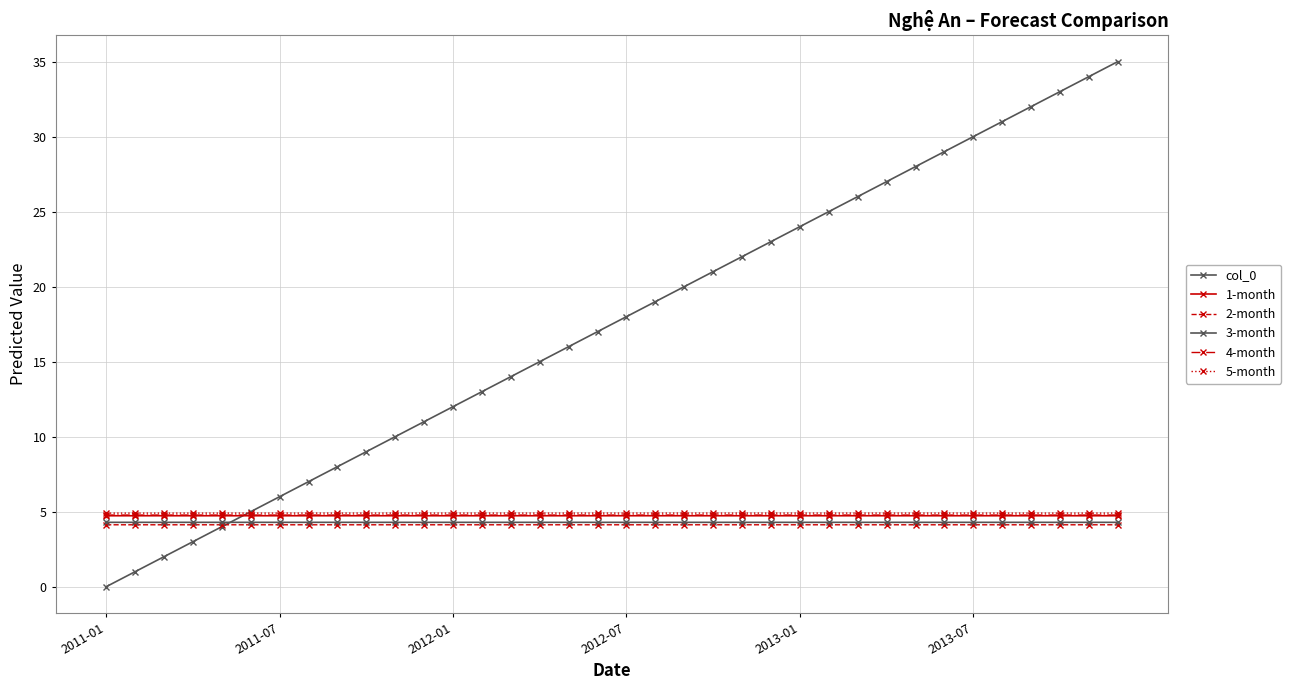

True or false: 2-month and col_0 cross at least once.

True